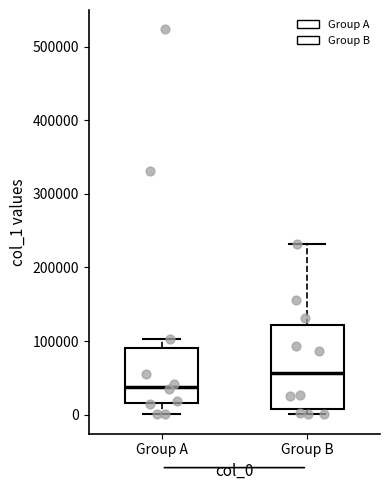

Which box has the lowest median line?

Group A